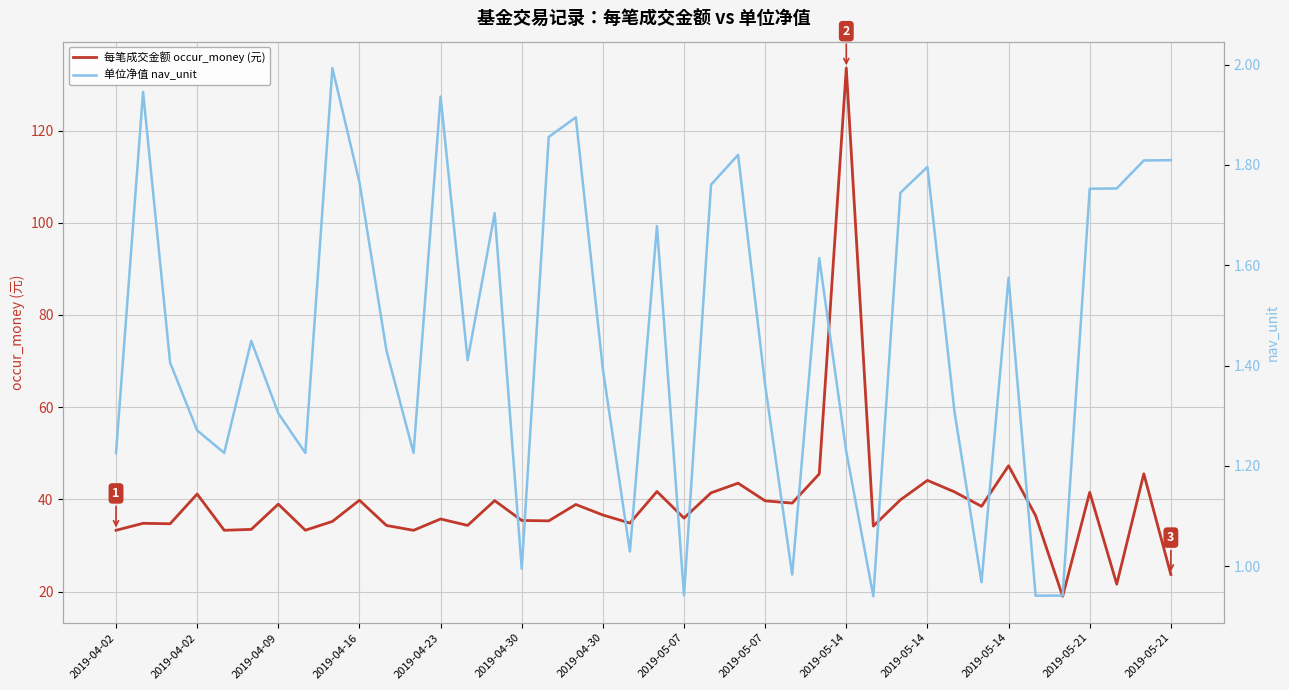

At which label does 单位净值 nav_unit first exceed 1?

2019-04-02